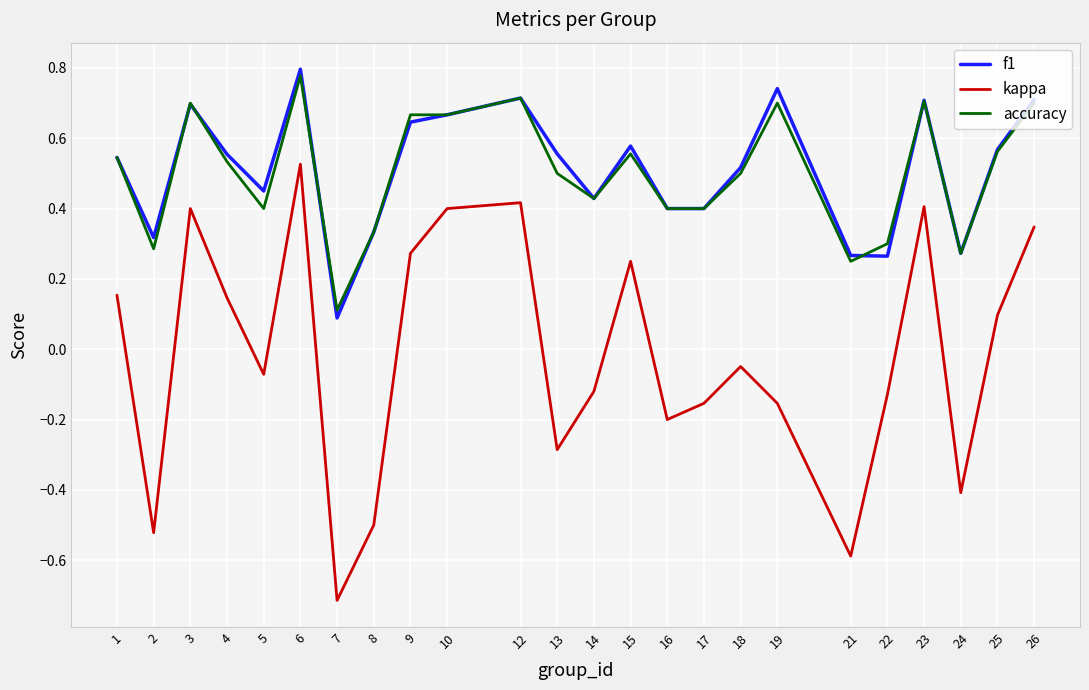

How many distinct data groups are displayed?

3